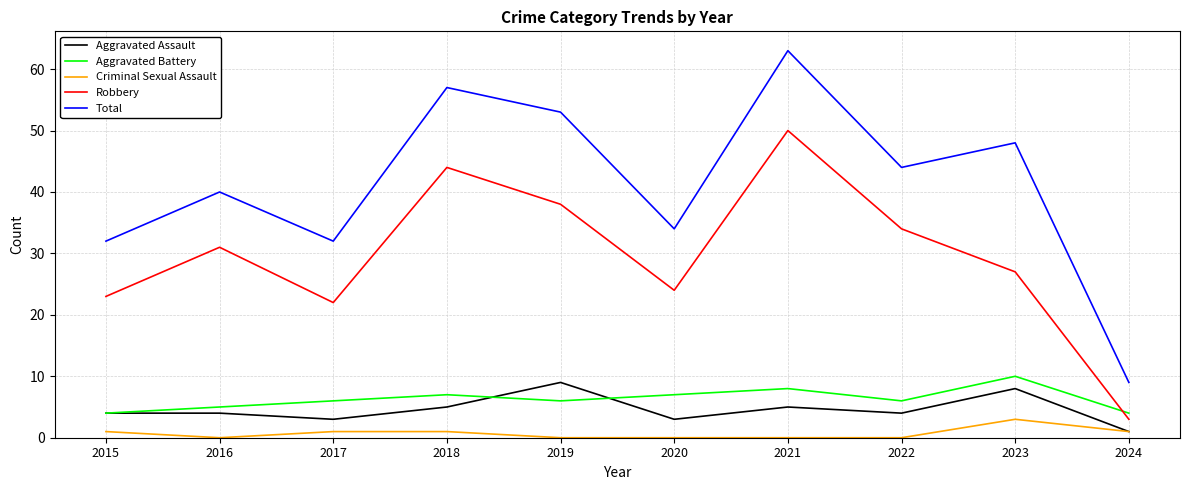

What is the average value of the Total series?

41